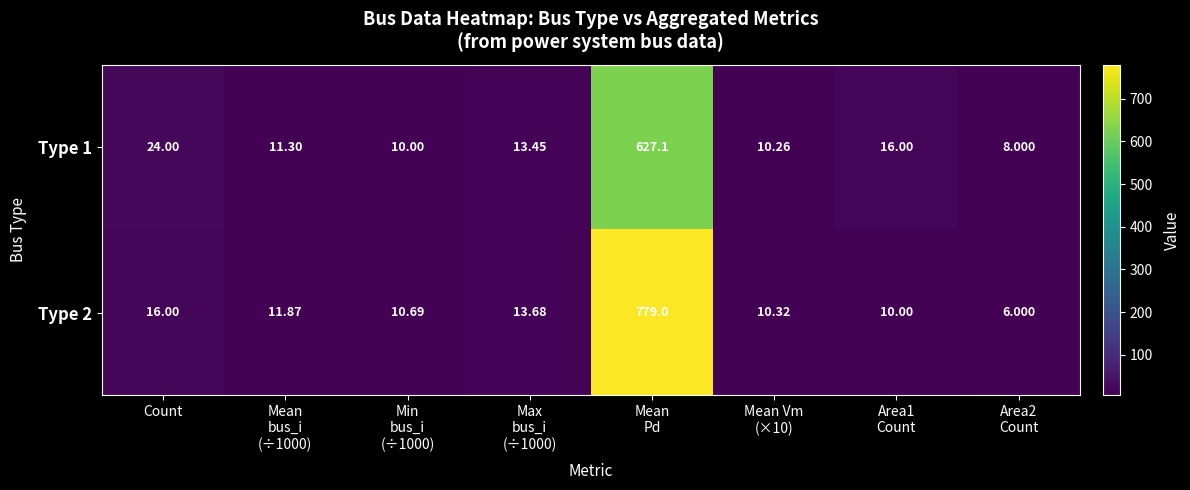

How many data points does each series have?

8